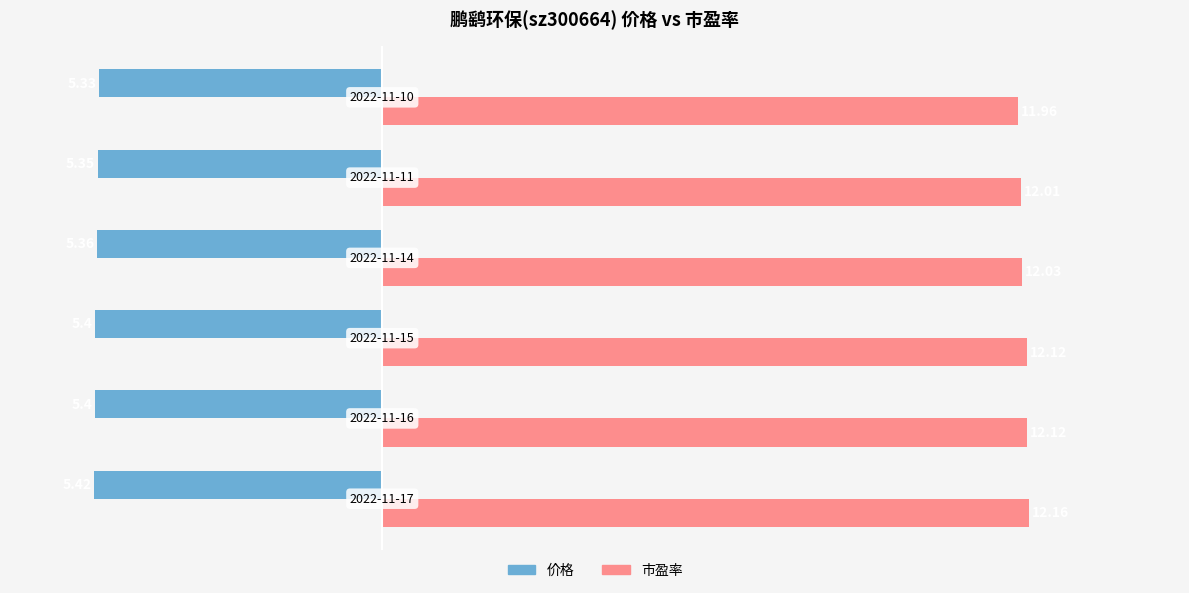

Which series has the largest total across all categories?

市盈率